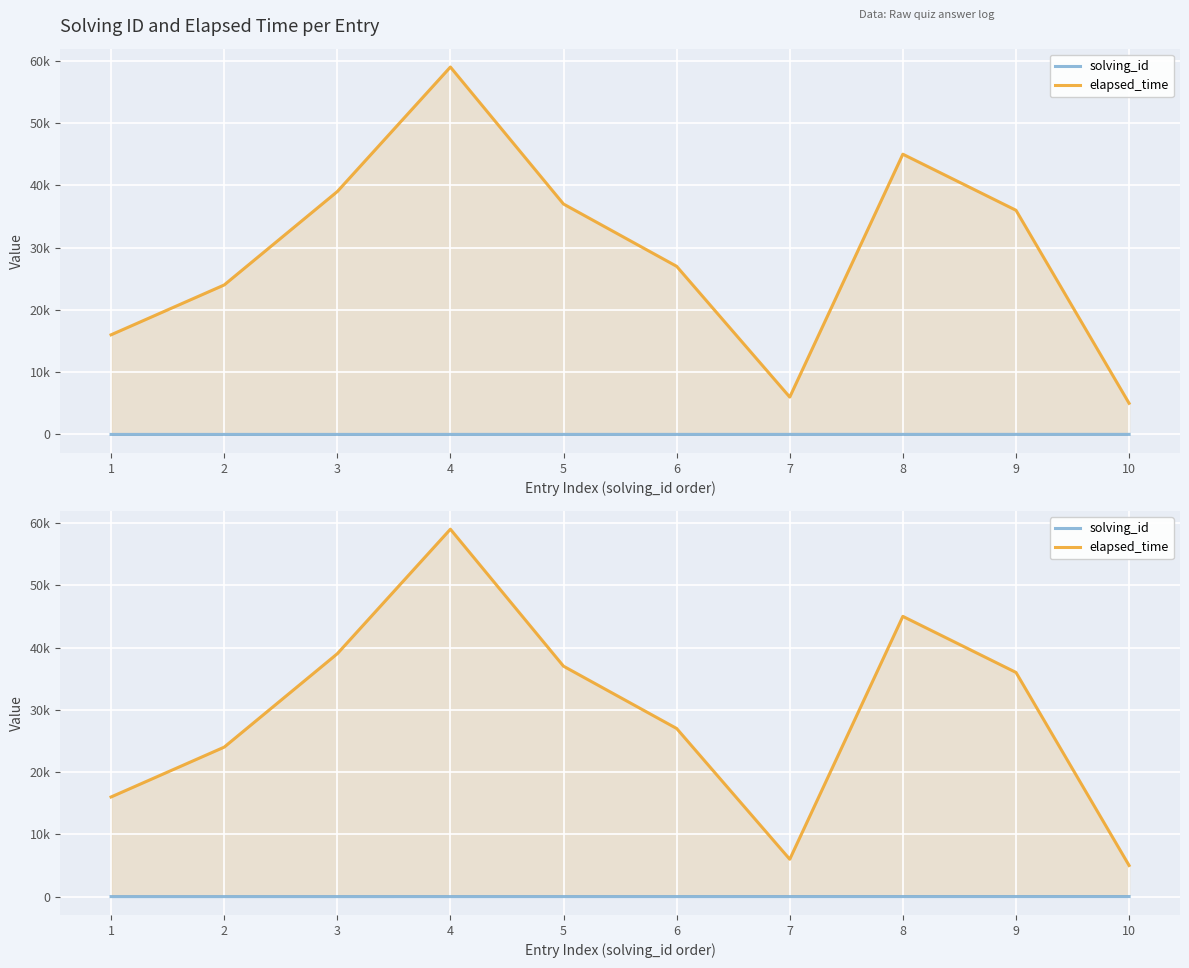

The elapsed_time series shows 45000 at 8. True or false?

True